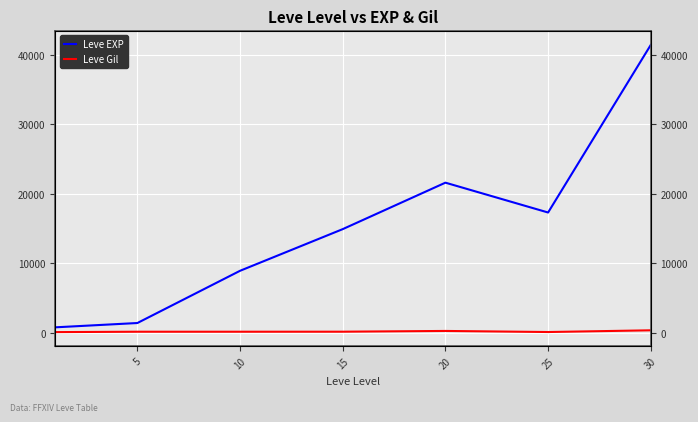

At how many categories does at least one series exceed 25206?

1